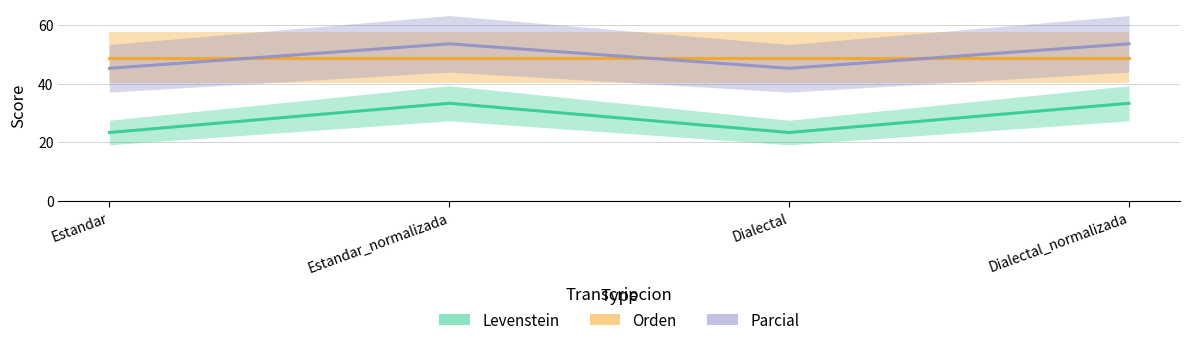

Reading left to right, what are all the values shown in this chart?

Levenstein: Estandar=23.3	Estandar_normalizada=33.3	Dialectal=23.3	Dialectal_normalizada=33.3
Orden: Estandar=48.9	Estandar_normalizada=48.9	Dialectal=48.9	Dialectal_normalizada=48.9
Parcial: Estandar=45.3	Estandar_normalizada=53.7	Dialectal=45.3	Dialectal_normalizada=53.7